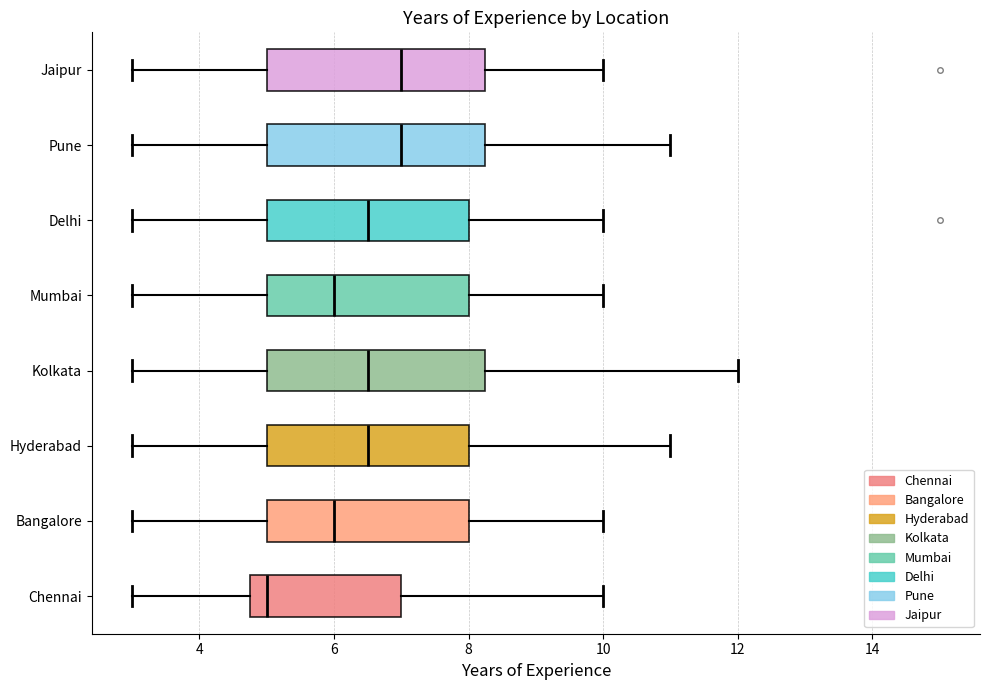

Reading bottom to top, transcribe this box plot: for each box, give where its median line is, the range the box spans, and where its two whiskers end, as read against the x-axis. The values are not printed on the chart, so give them approximately, as read against the axis.

Chennai: median 5.0, box 4.8 to 7.0, whiskers 3.0 to 10.0
Bangalore: median 6.0, box 5.0 to 8.0, whiskers 3.0 to 10.0
Hyderabad: median 6.6, box 5.0 to 8.0, whiskers 3.0 to 11.0
Kolkata: median 6.6, box 5.0 to 8.2, whiskers 3.0 to 12.0
Mumbai: median 6.0, box 5.0 to 8.0, whiskers 3.0 to 10.0
Delhi: median 6.6, box 5.0 to 8.0, whiskers 3.0 to 10.0
Pune: median 7.0, box 5.0 to 8.2, whiskers 3.0 to 11.0
Jaipur: median 7.0, box 5.0 to 8.2, whiskers 3.0 to 10.0